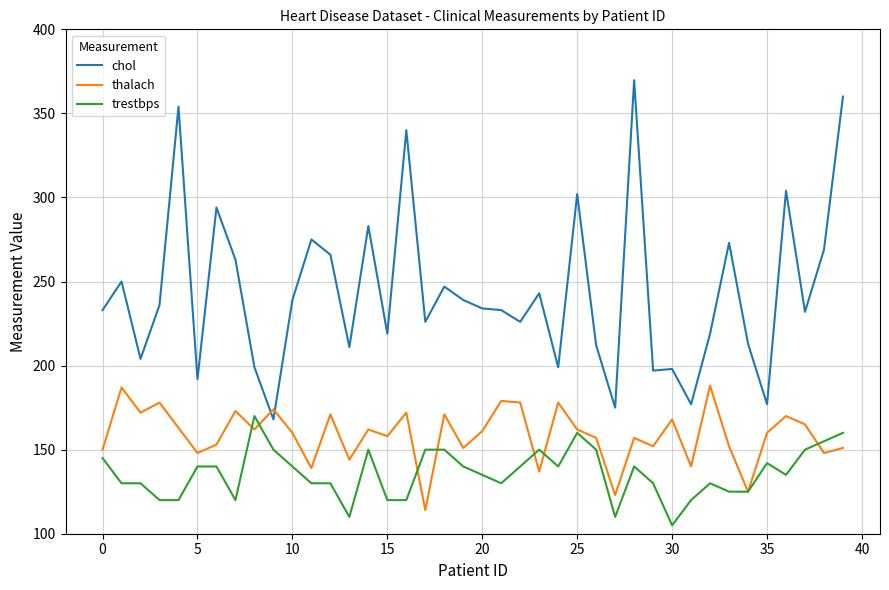

What is the minimum value shown in the chart?

105.0